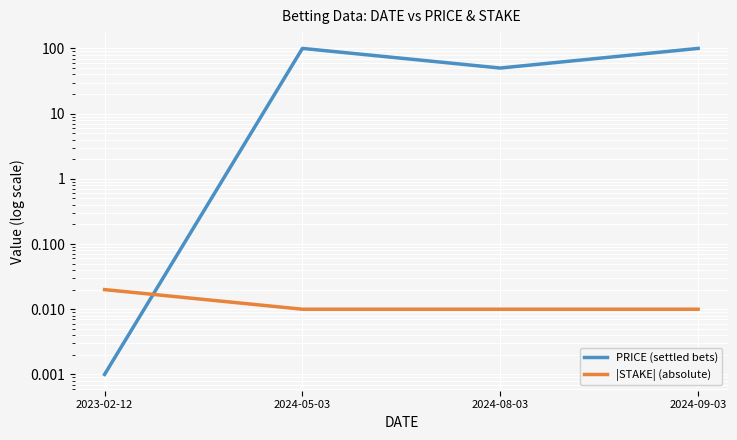

How many times do PRICE (settled bets) and |STAKE| (absolute) cross each other?

1